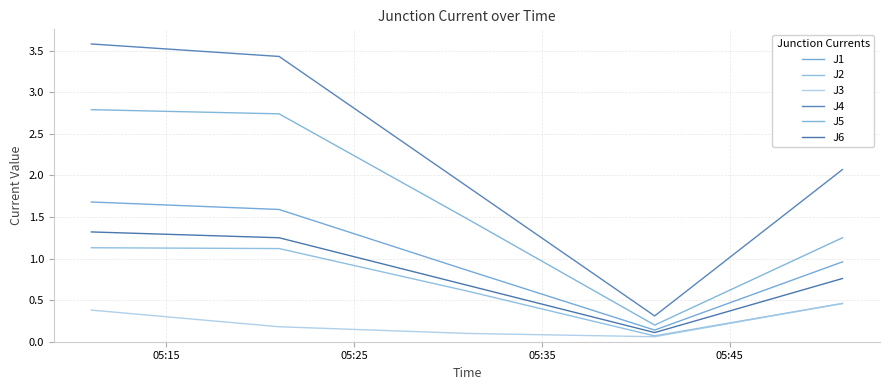

How many values in the J5 series are below 1?

1